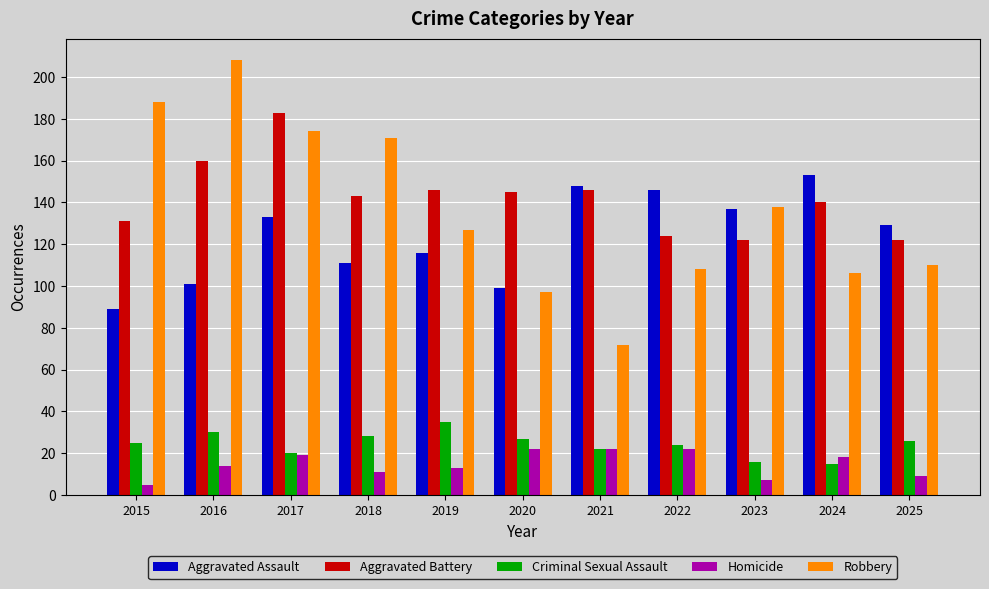

Are the bars horizontal?

No